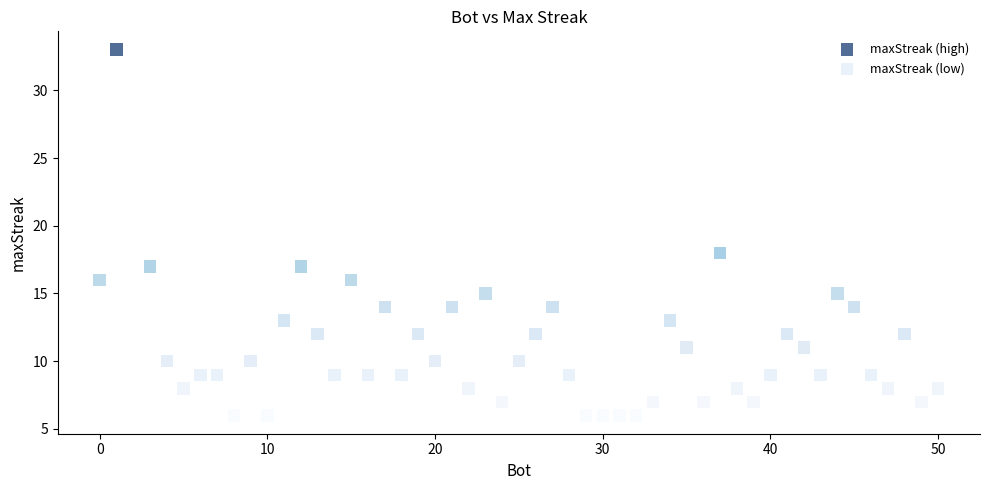

What are all the series names shown in the legend?

maxStreak (high), maxStreak (low)